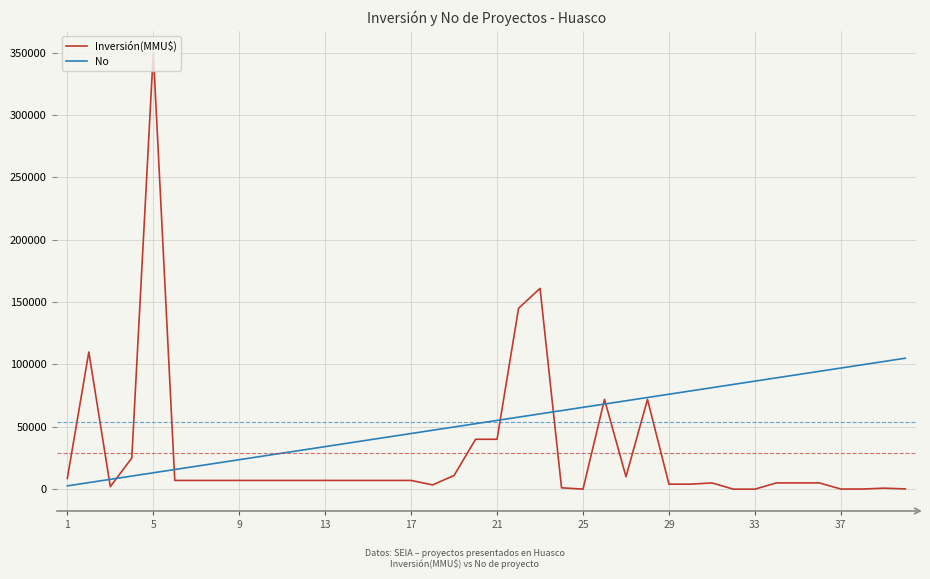

List the series in order of their overall mean, highest first.

No, Inversión(MMU$)